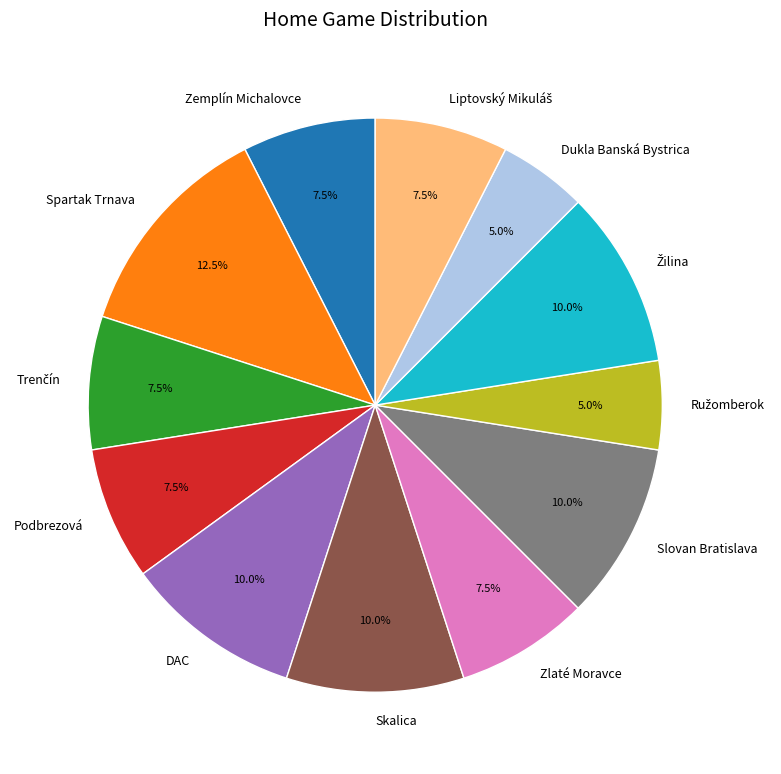

Which slice is the largest?

Spartak Trnava